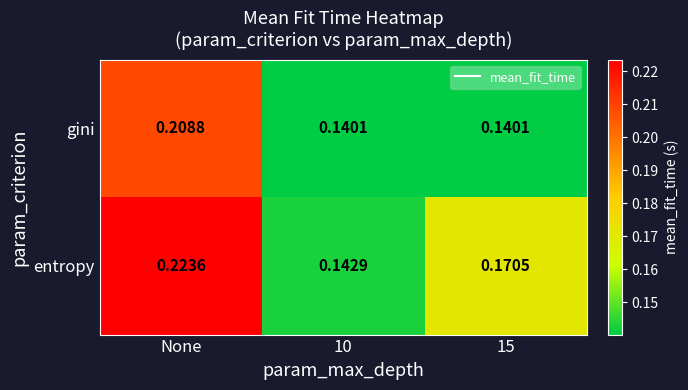

Which series has the largest range (max minus min)?

entropy